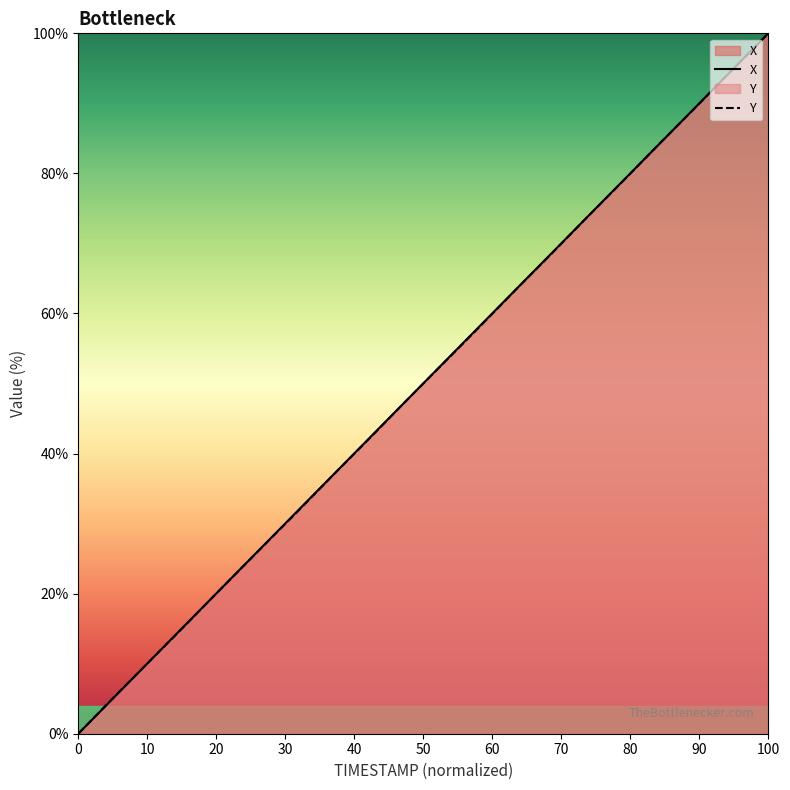

At which category is the sum across all series the highest?

100